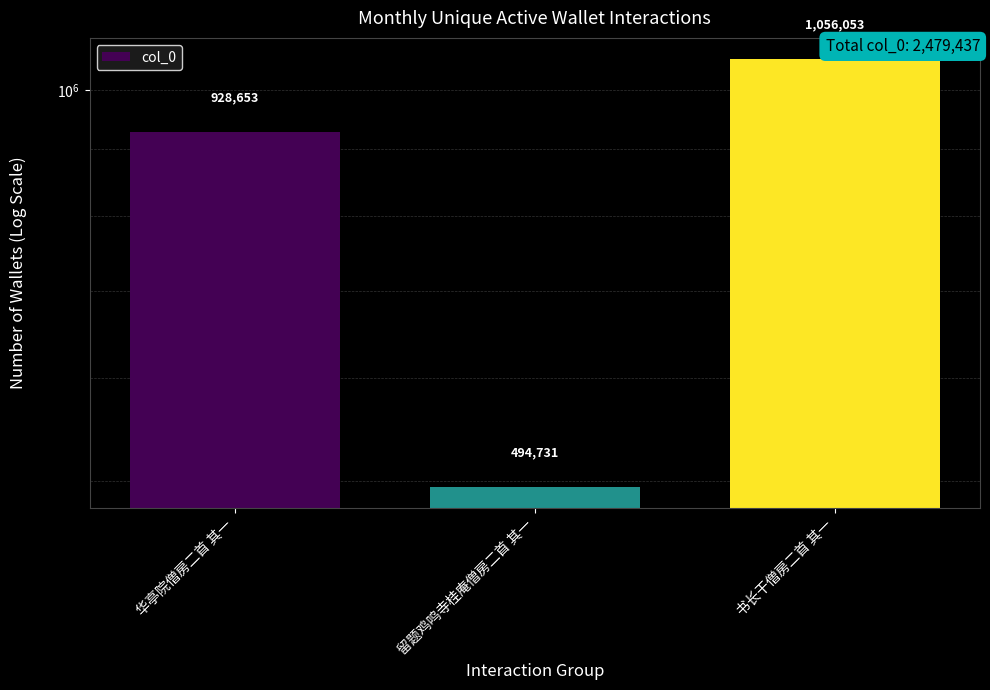

Which label corresponds to the smallest value in the chart?

留题鸡鸣寺桂庵僧房二首 其一